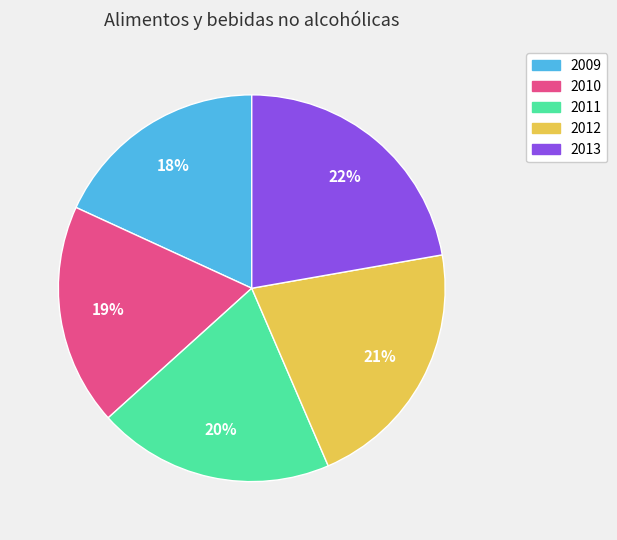

How many segments does this pie chart have?

5